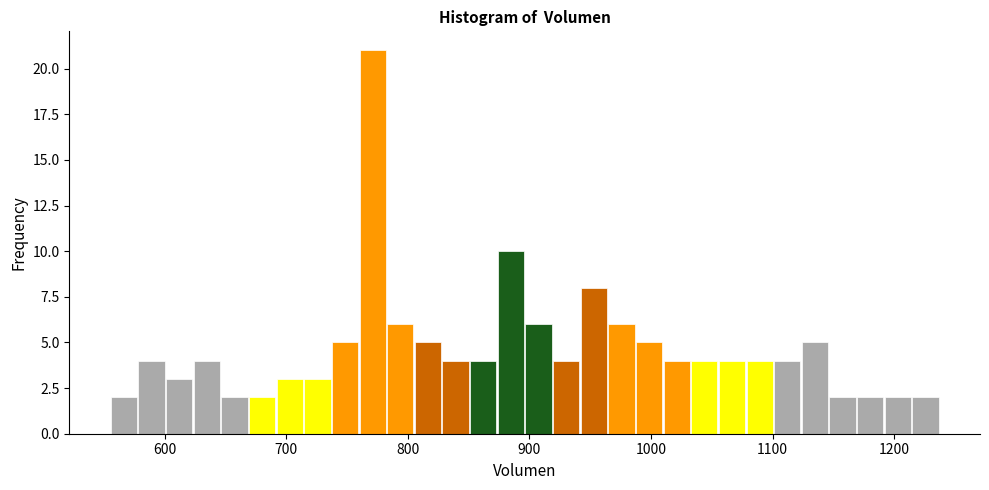

Read against the x-axis, roughly where is the centre of the tallest bar?

770